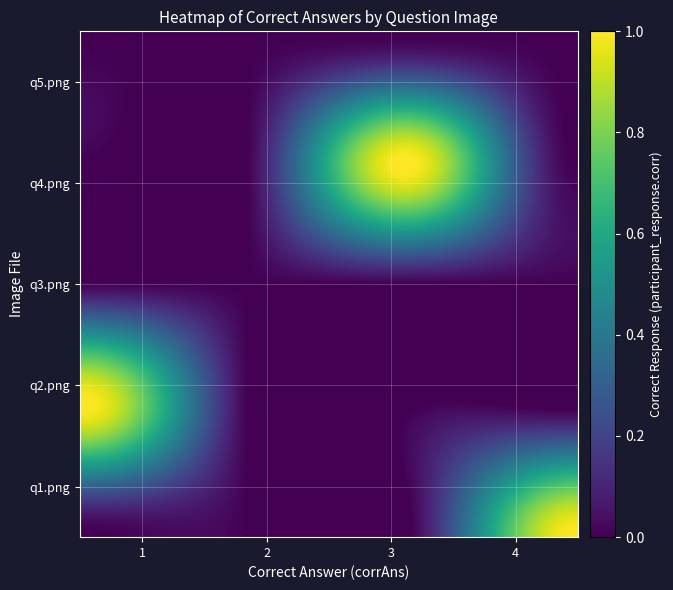

Reading right to left, extract all data points from this chart.

q1.png: 4=1	3=0	2=0	1=0
q2.png: 4=0	3=0	2=0	1=1
q3.png: 4=0	3=0	2=0	1=0
q4.png: 4=0	3=1	2=0	1=0
q5.png: 4=0	3=0	2=0	1=0